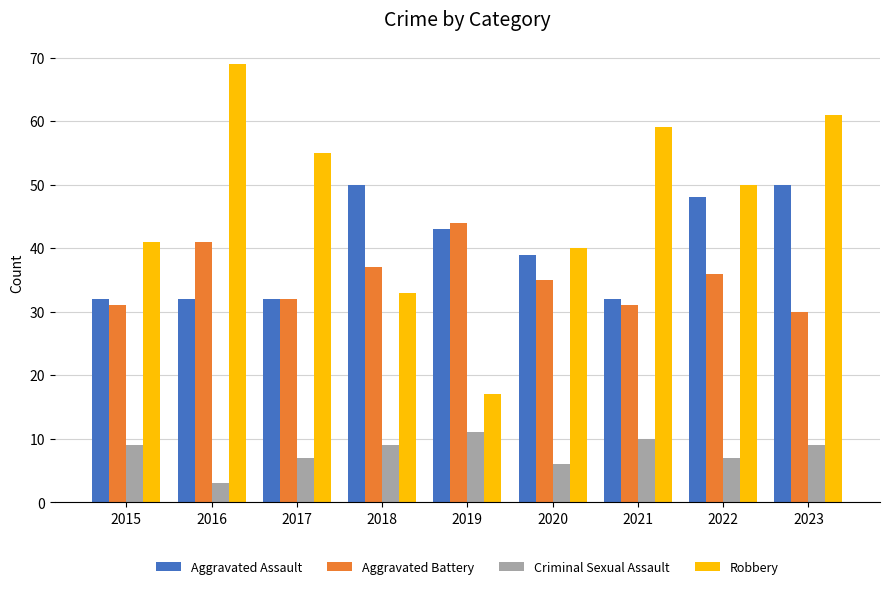

At which category is the sum across all series the highest?

2023